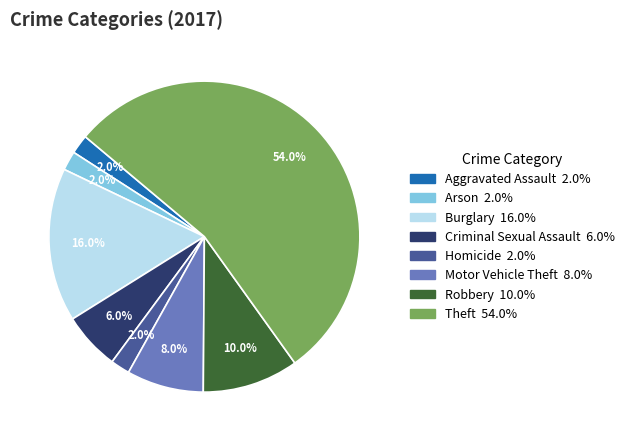

Is there a majority slice in this chart?

Yes